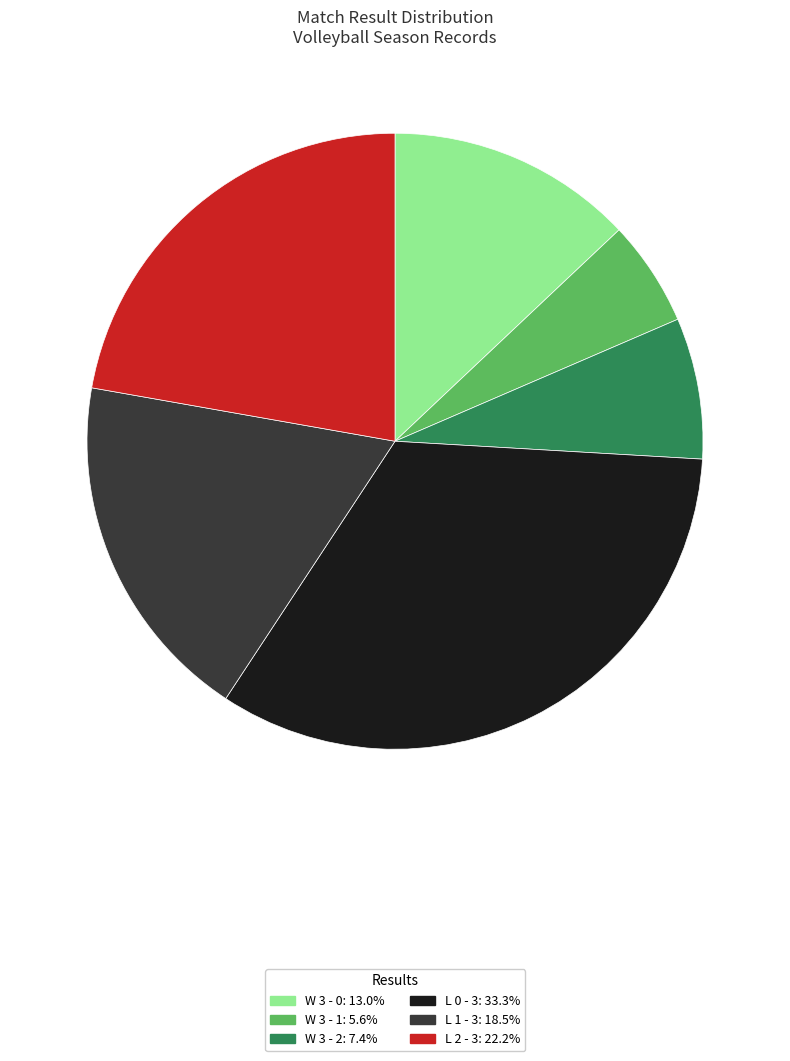

Is there a majority slice in this chart?

No